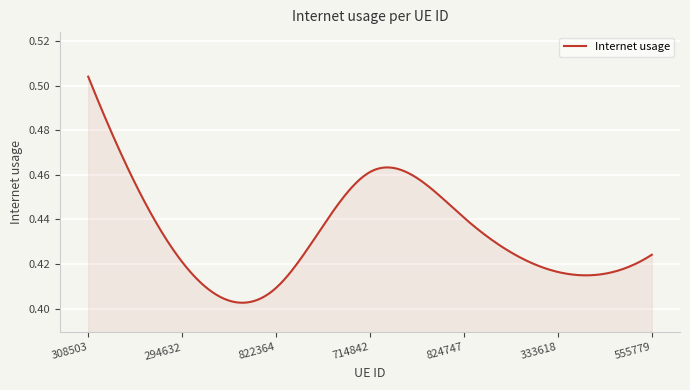

Does the chart display data point markers on the line(s)?

No